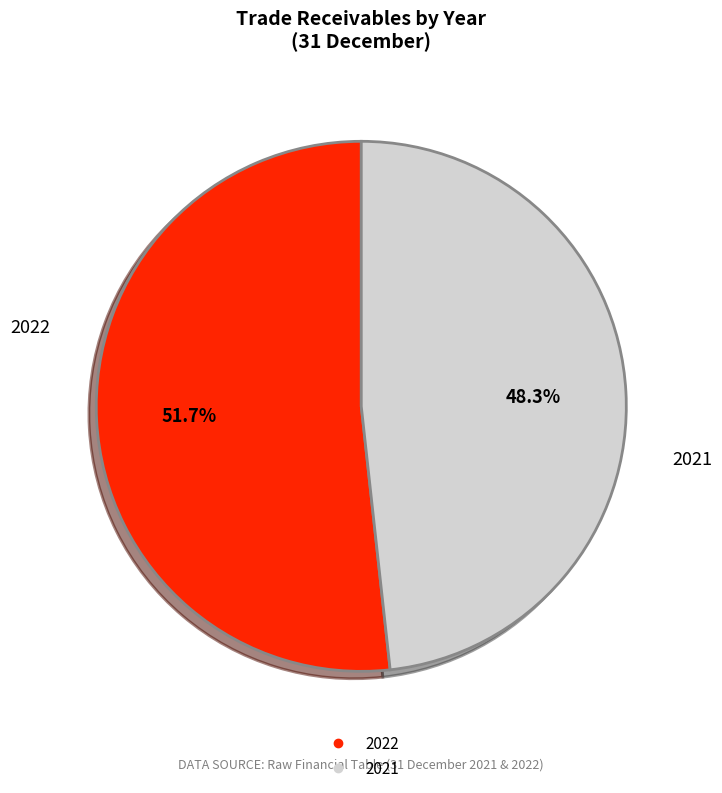

Which category has the biggest portion of the pie?

2022